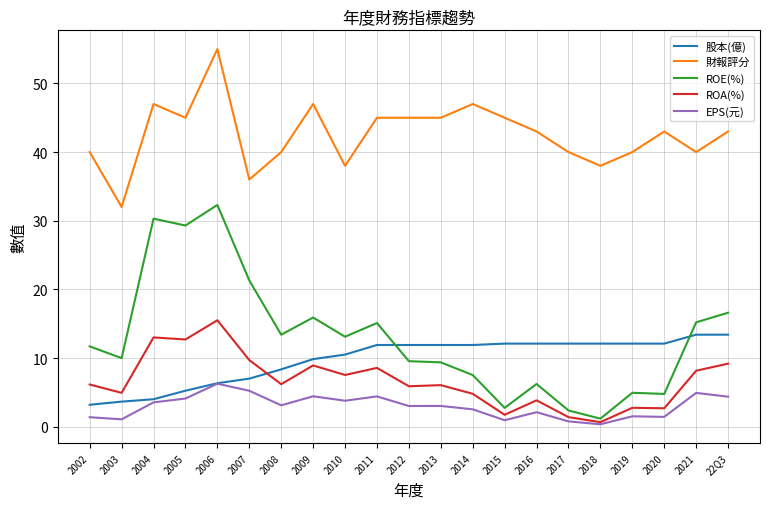

The value of 財報評分 at 2018 is 26.6. True or false?

False